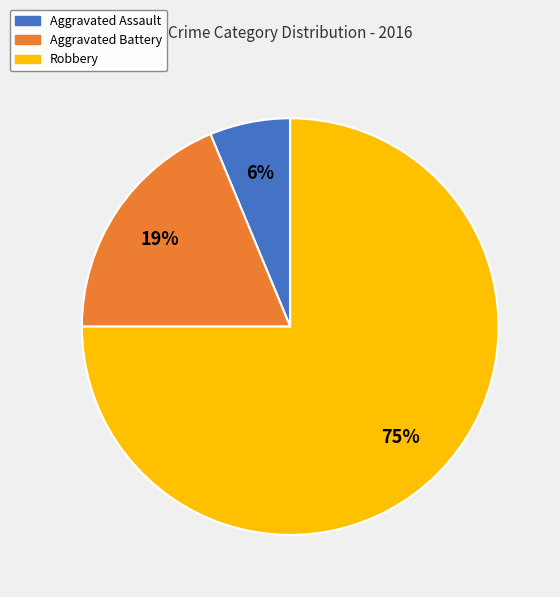

How many slices are in this pie chart?

3